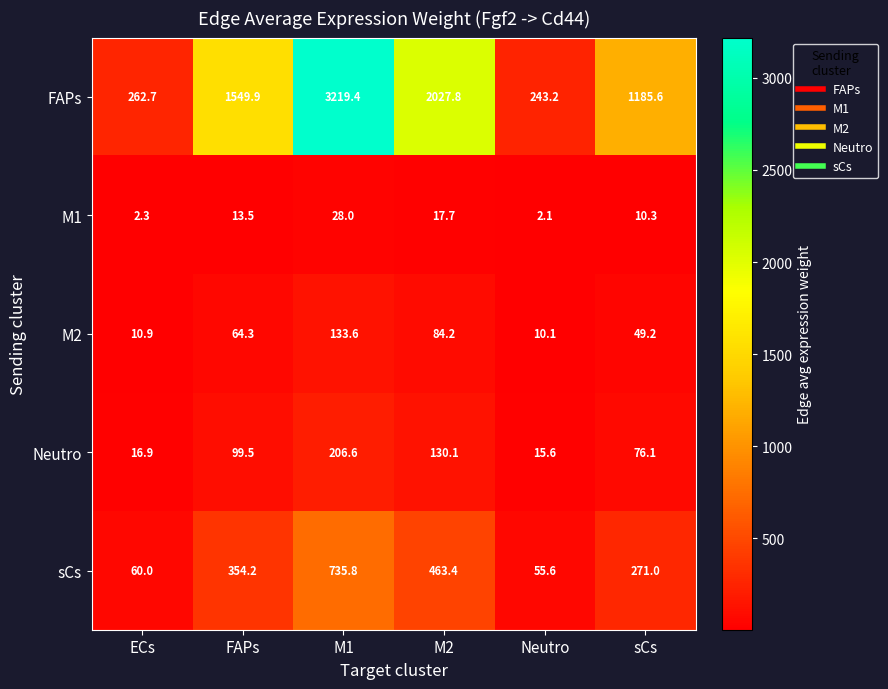

Which category has the lowest value in the M2 series?

Neutro